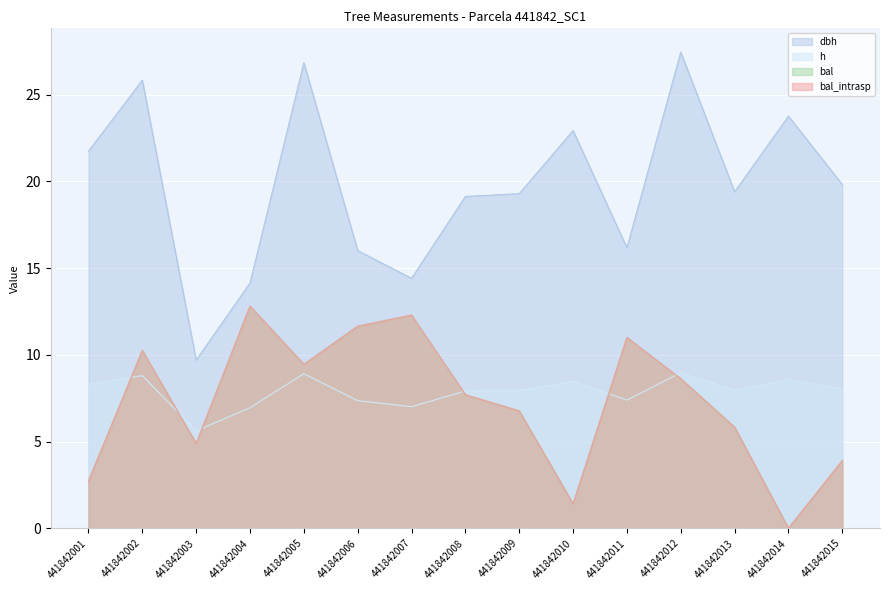

Count the number of categories in the chart.

15